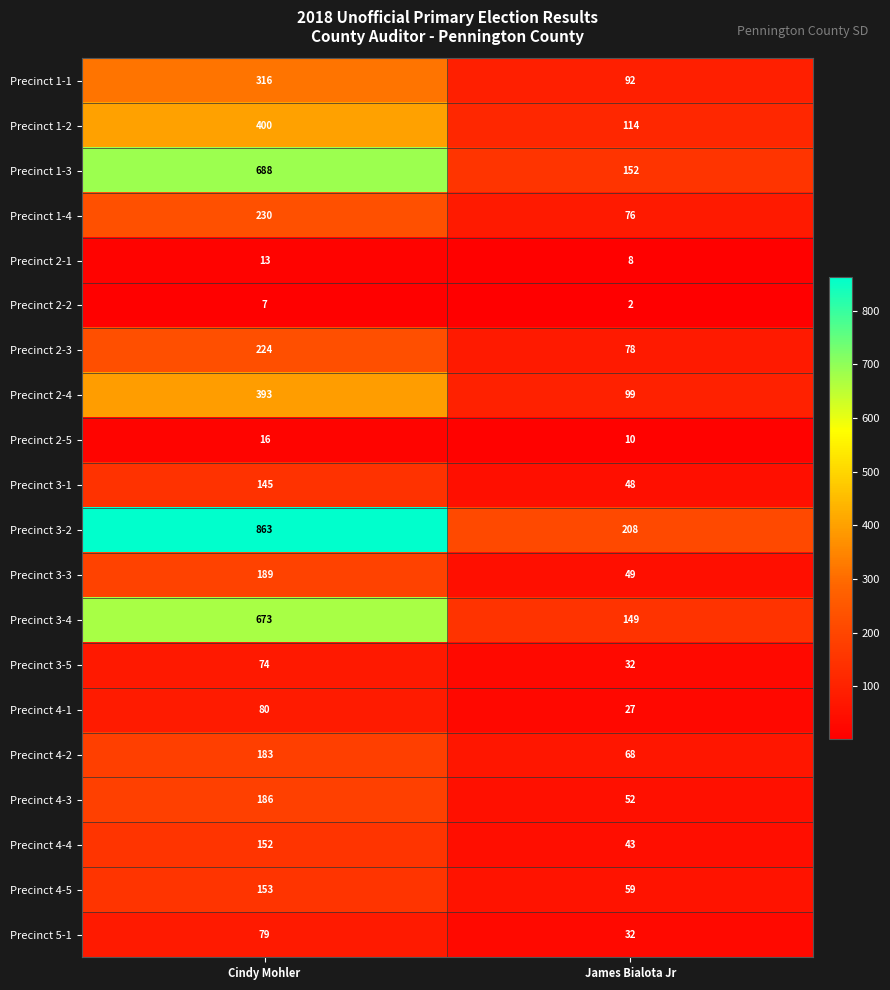

Rank the series by their maximum value, from highest to lowest.

Precinct 3-2, Precinct 1-3, Precinct 3-4, Precinct 1-2, Precinct 2-4, Precinct 1-1, Precinct 1-4, Precinct 2-3, Precinct 3-3, Precinct 4-3, Precinct 4-2, Precinct 4-5, Precinct 4-4, Precinct 3-1, Precinct 4-1, Precinct 5-1, Precinct 3-5, Precinct 2-5, Precinct 2-1, Precinct 2-2